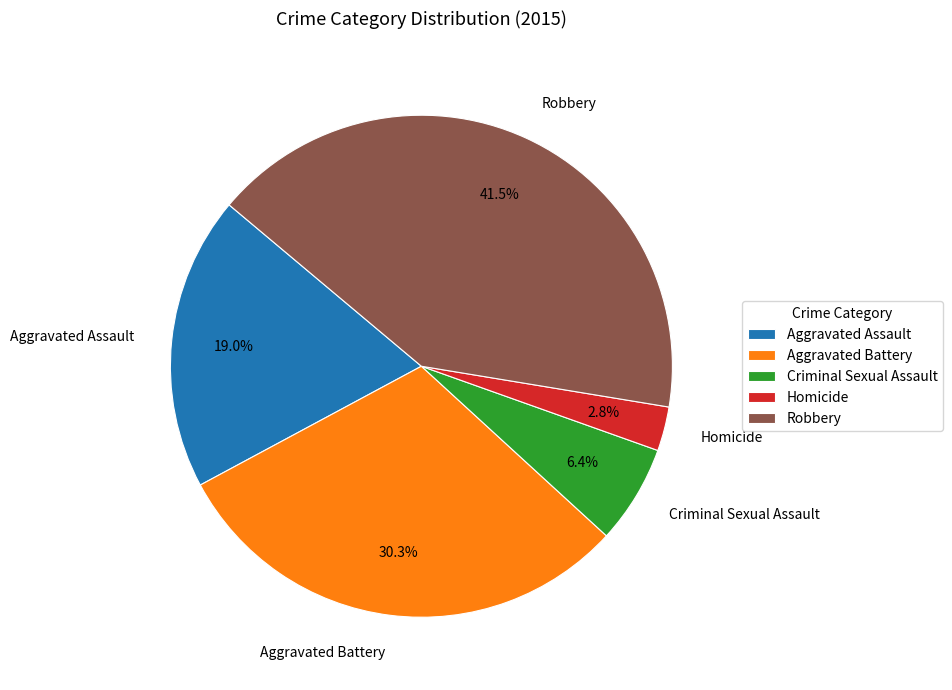

True or false: Criminal Sexual Assault accounts for 21% of the total.

False